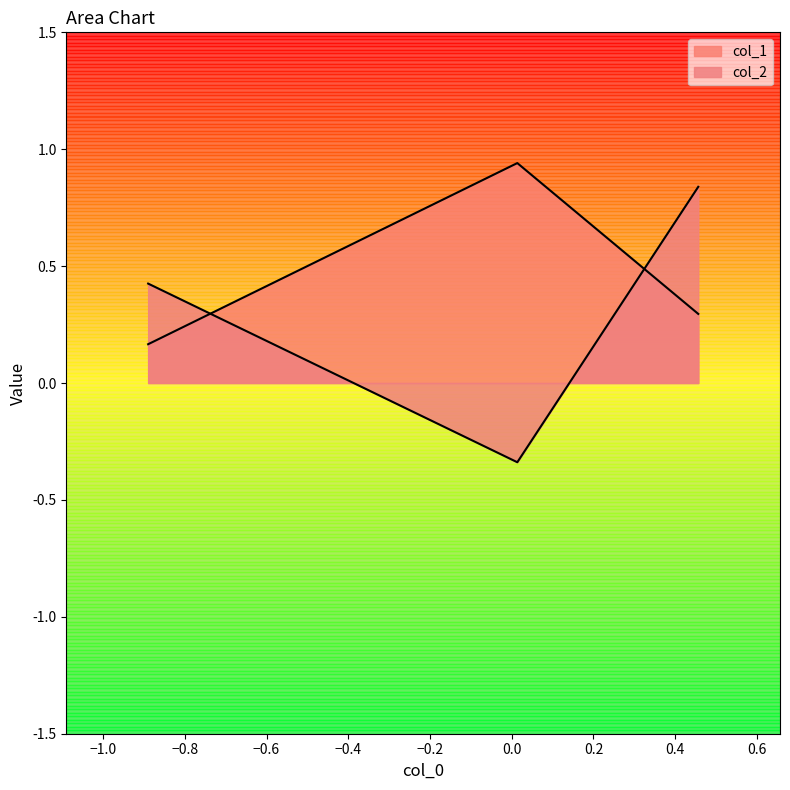

Is it true that col_1 equals 0.6 at −1.2?

False